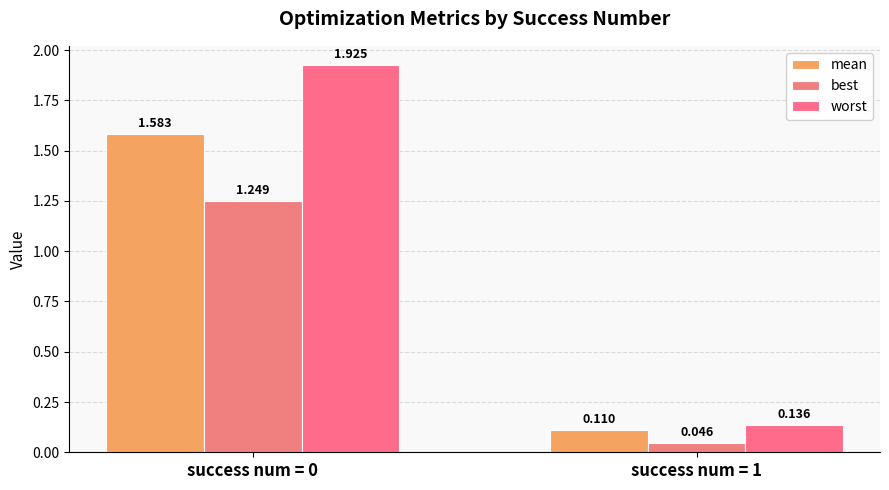

What is the difference between the maximum and minimum values in the mean series?

1.5